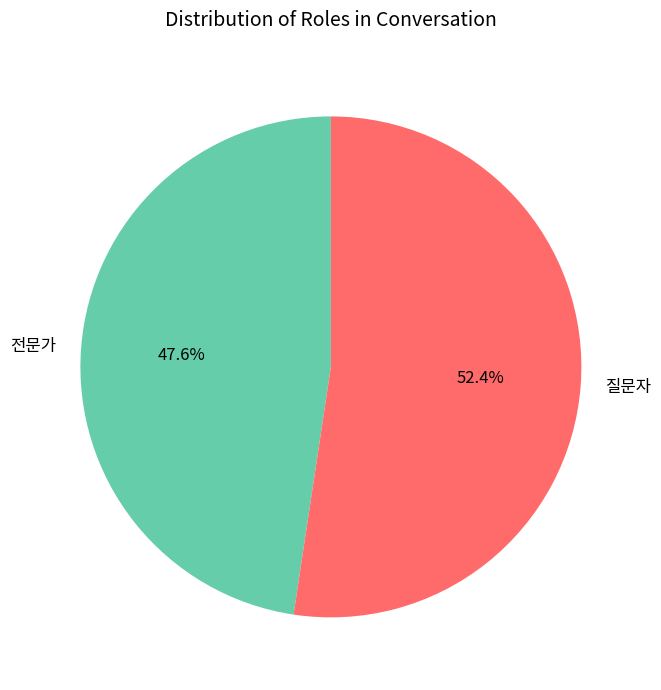

To the nearest percent, what percentage of the pie is 질문자?

52%